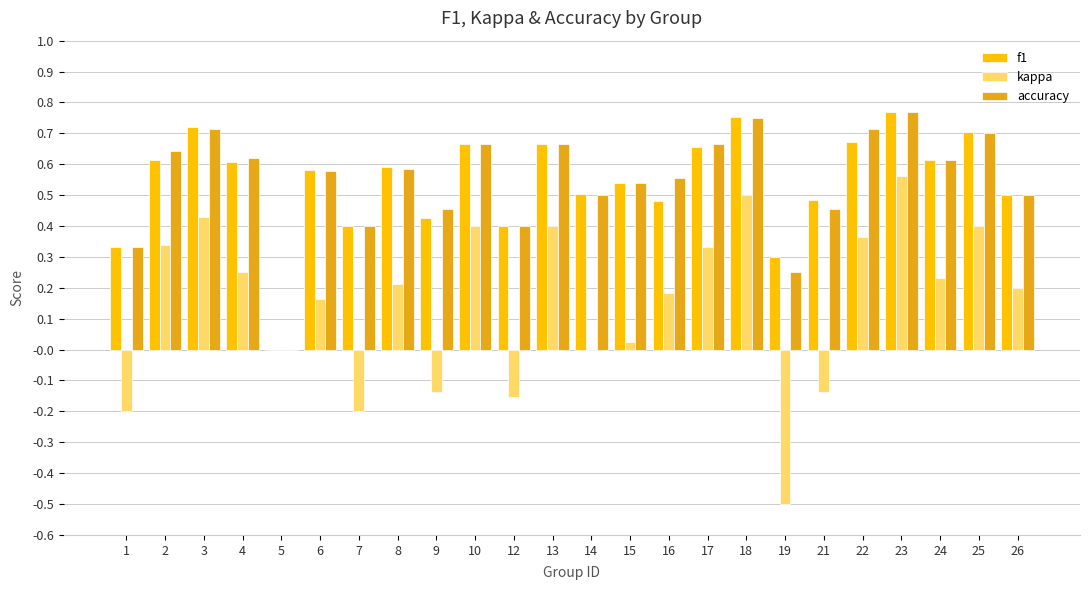

At which category is the sum across all series the highest?

23